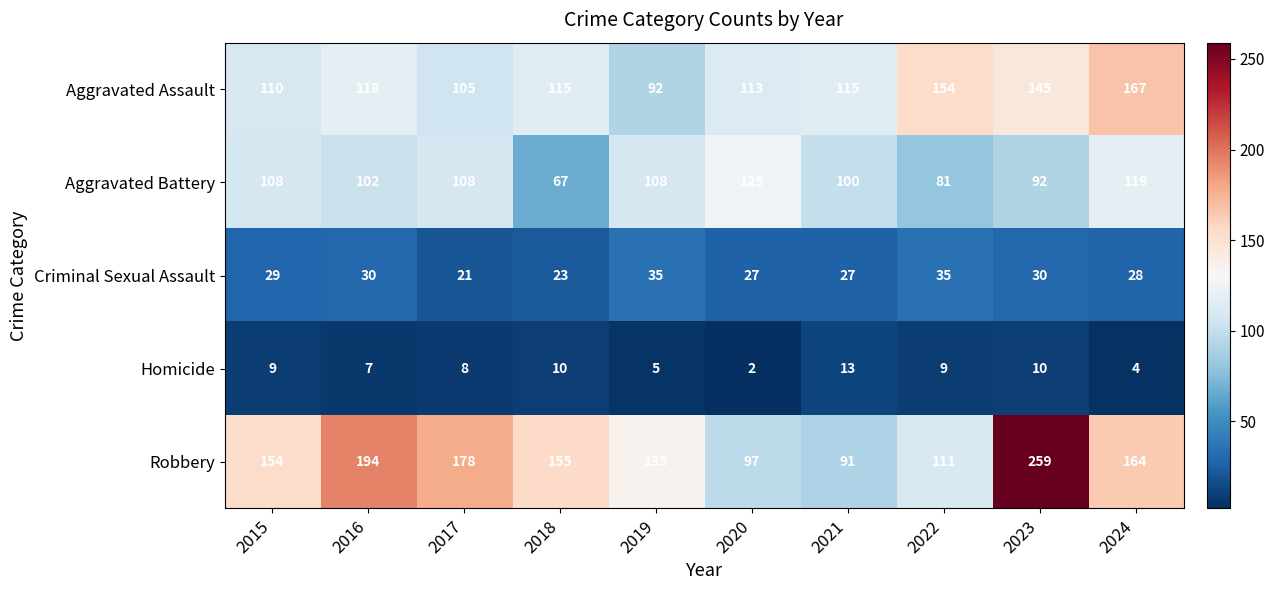

How many categories are shown in the chart?

10